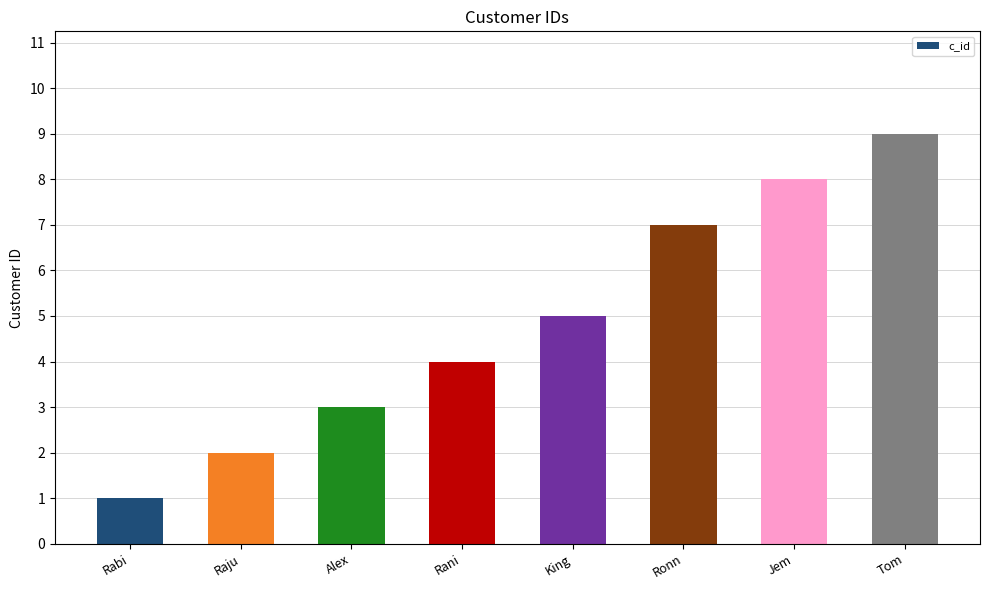

Reading left to right, what are all the values shown in this chart?

Rabi=1	Raju=2	Alex=3	Rani=4	King=5	Ronn=7	Jem=8	Tom=9